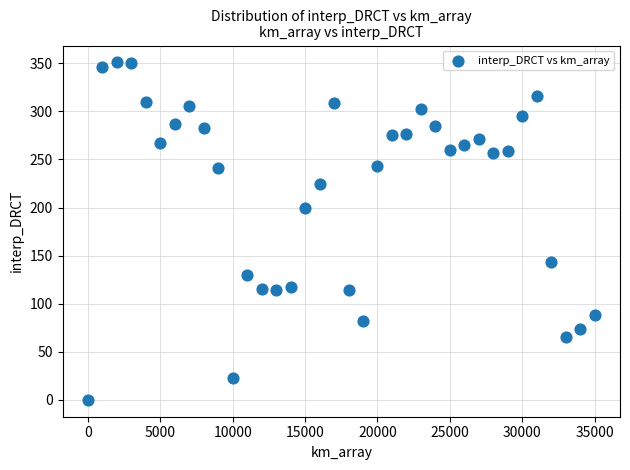

What is the range of X values (max minus min)?

35000.0